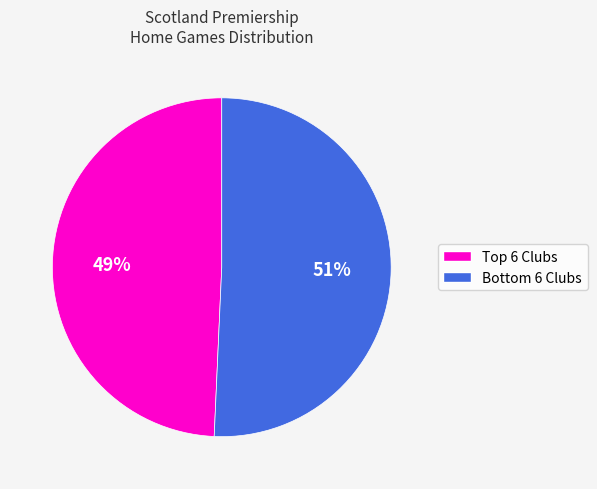

Is there a majority slice in this chart?

Yes